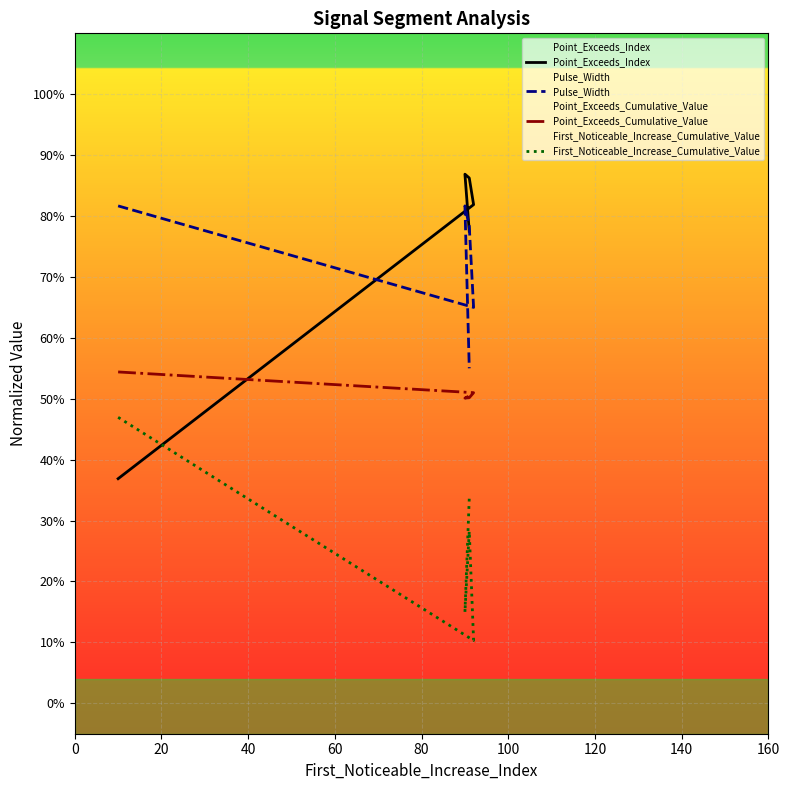

What is the value of the Point_Exceeds_Cumulative_Value point at the 5th from the left?

0.5